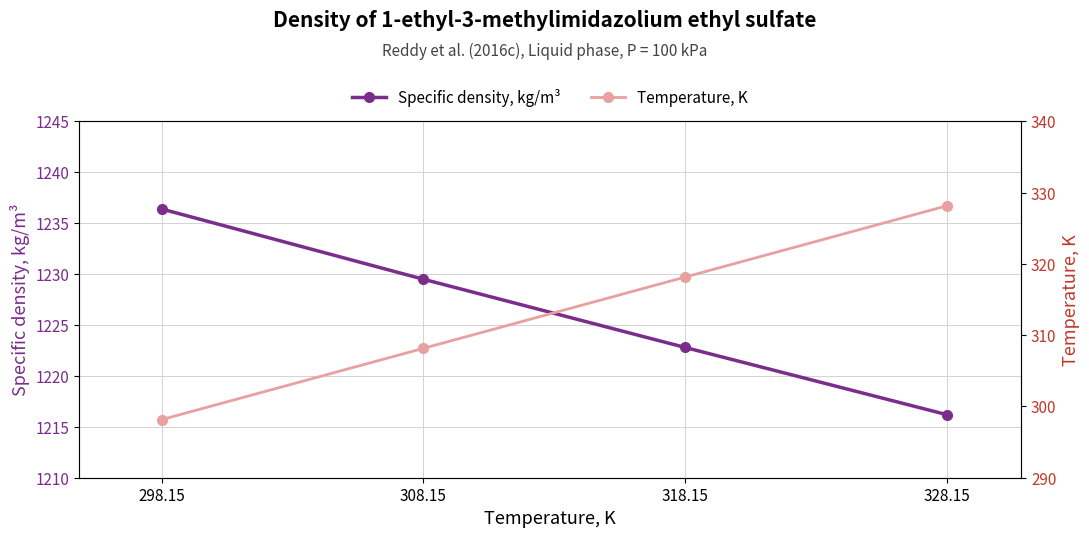

True or false: Temperature, K and Specific density, kg/m³ intersect in this chart.

False